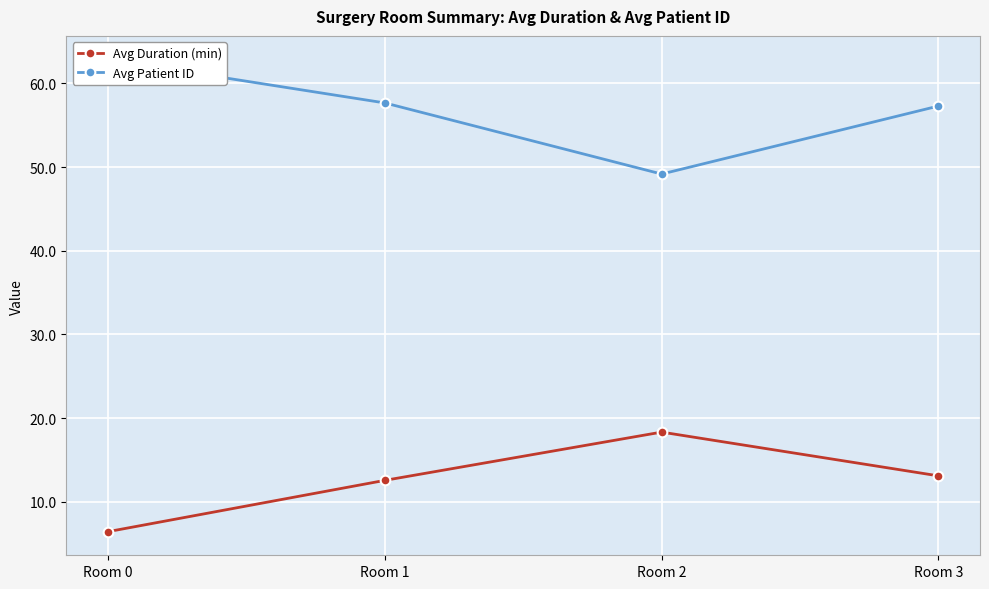

At how many categories does at least one series exceed 14?

4